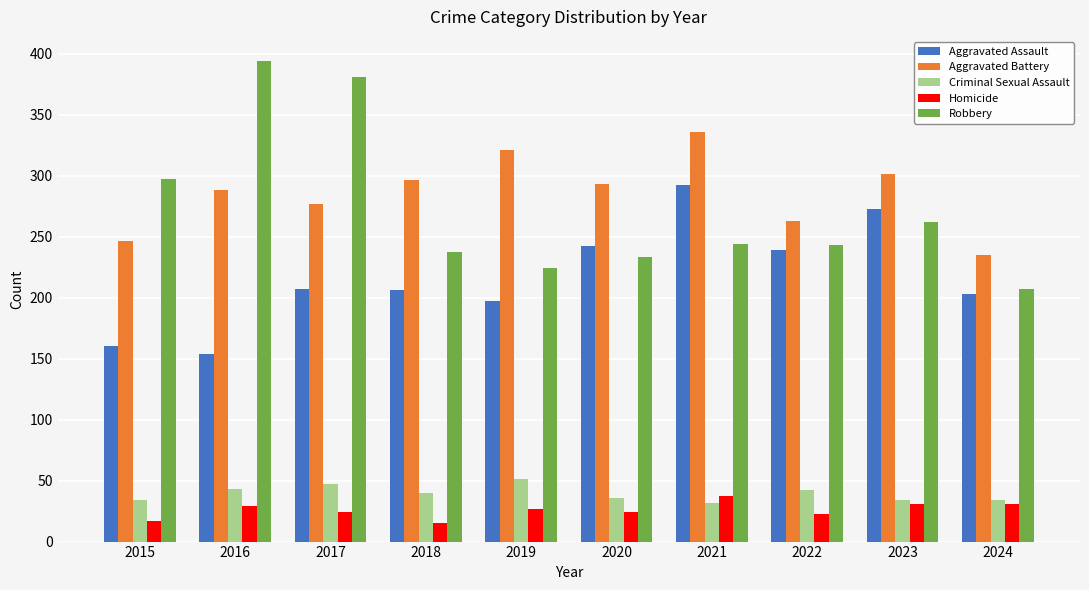

How many bars are there in each group?

5